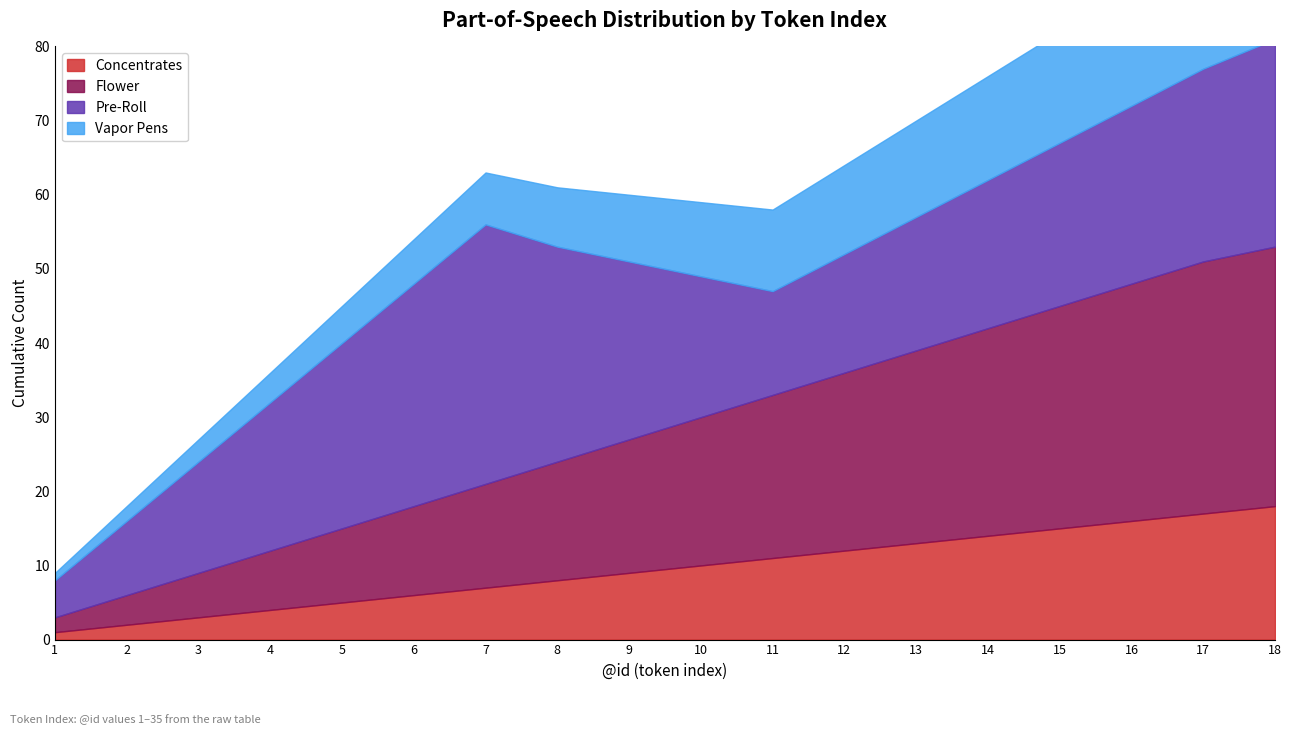

At which label is Vapor Pens closest to 9?

9